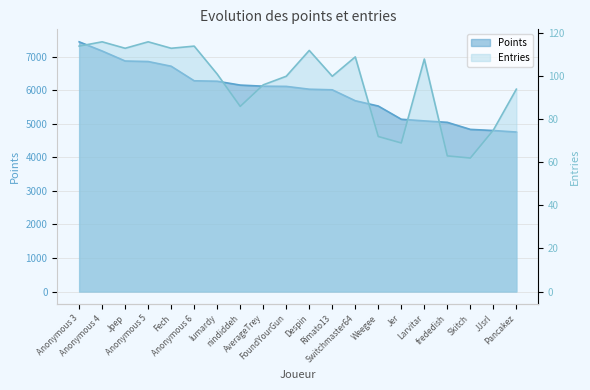

True or false: Entries and Points cross at least once.

False